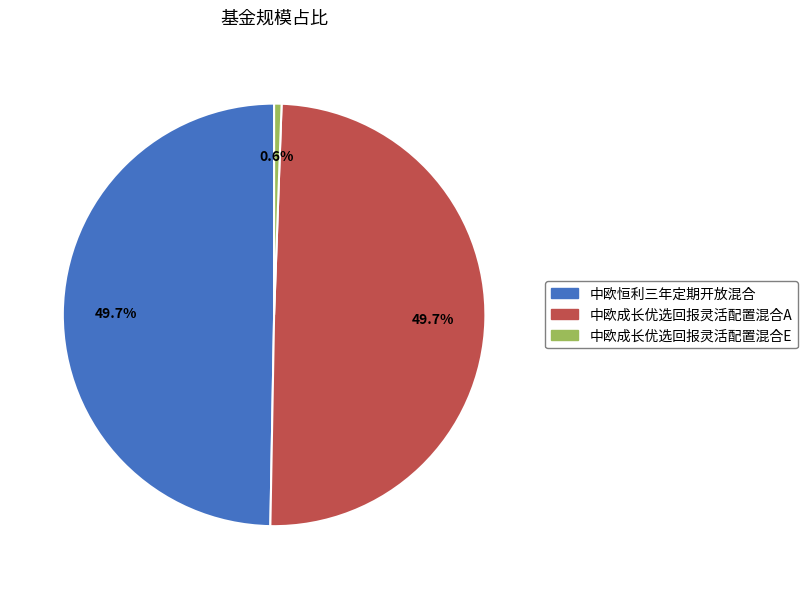

True or false: 中欧成长优选回报灵活配置混合A accounts for 50% of the total.

True